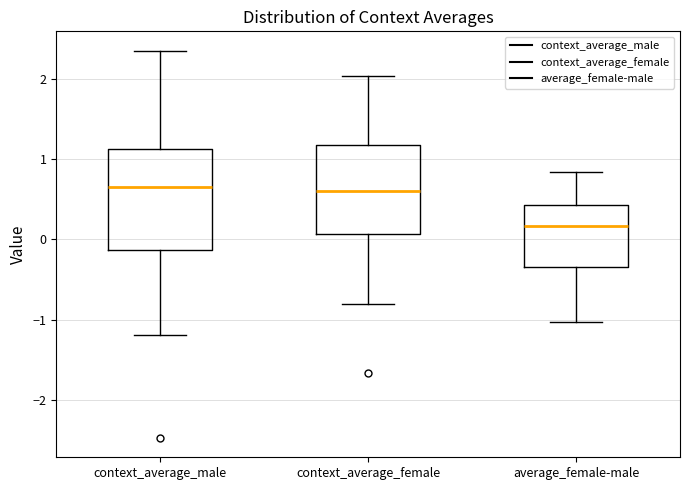

Reading left to right, read every box against the y-axis: the position of its median line, the range the box covers, and the ends of its whiskers. The values are not printed on the chart, so give them approximately, as read against the axis.

context_average_male: median 0.7, box -0.1 to 1.1, whiskers -1.2 to 2.3
context_average_female: median 0.6, box 0.1 to 1.2, whiskers -0.8 to 2.0
average_female-male: median 0.2, box -0.3 to 0.4, whiskers -1.0 to 0.8